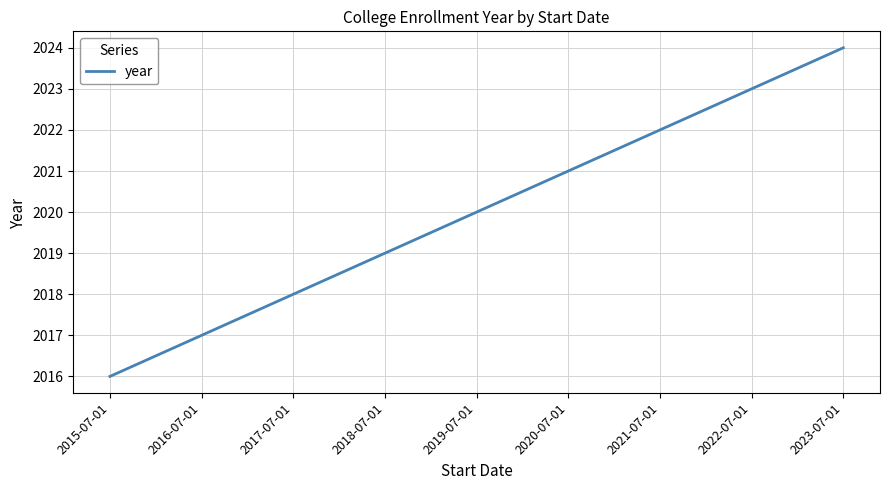

Which has a higher value, 2018-07-01 or 2017-07-01?

2018-07-01